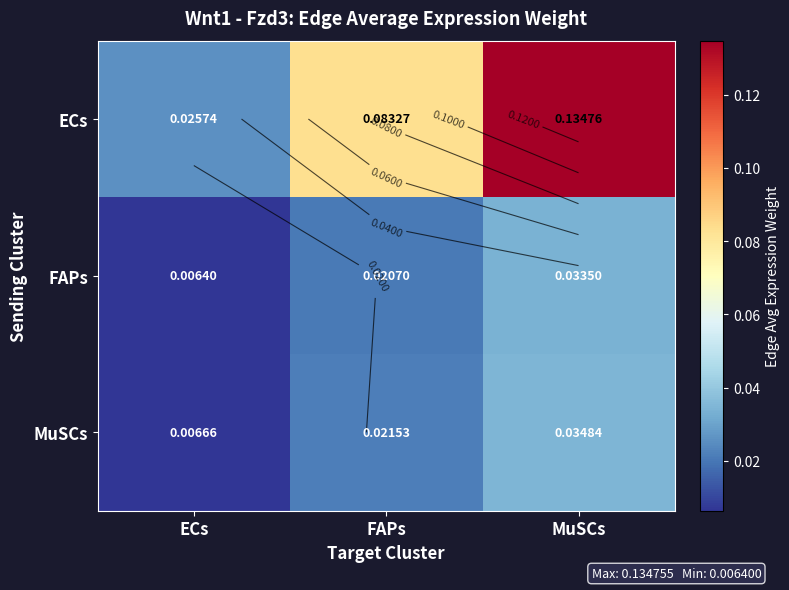

Which category has the highest value across all series?

MuSCs